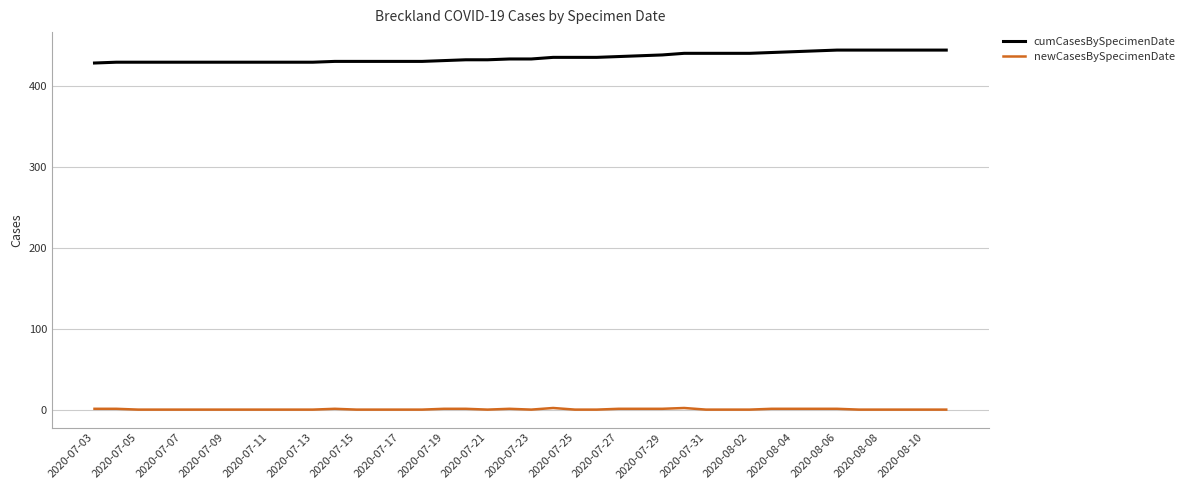

Rank the series by their maximum value, from highest to lowest.

cumCasesBySpecimenDate, newCasesBySpecimenDate